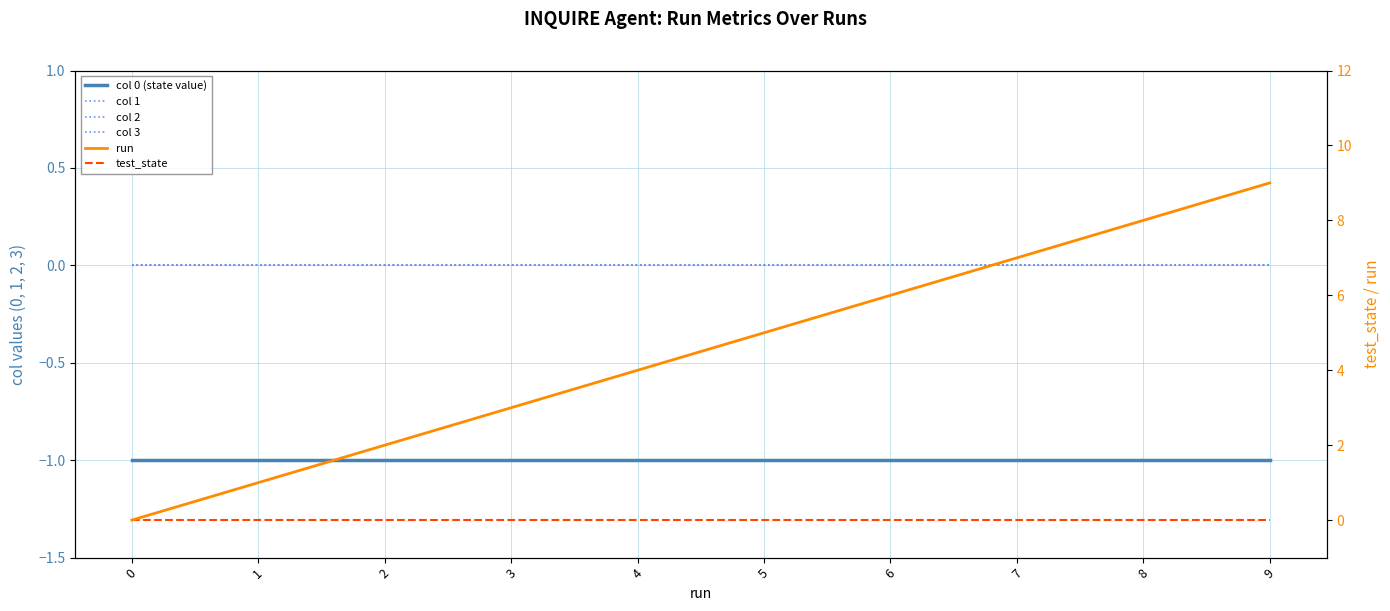

True or false: col 0 (state value) and col 1 cross at least once.

False